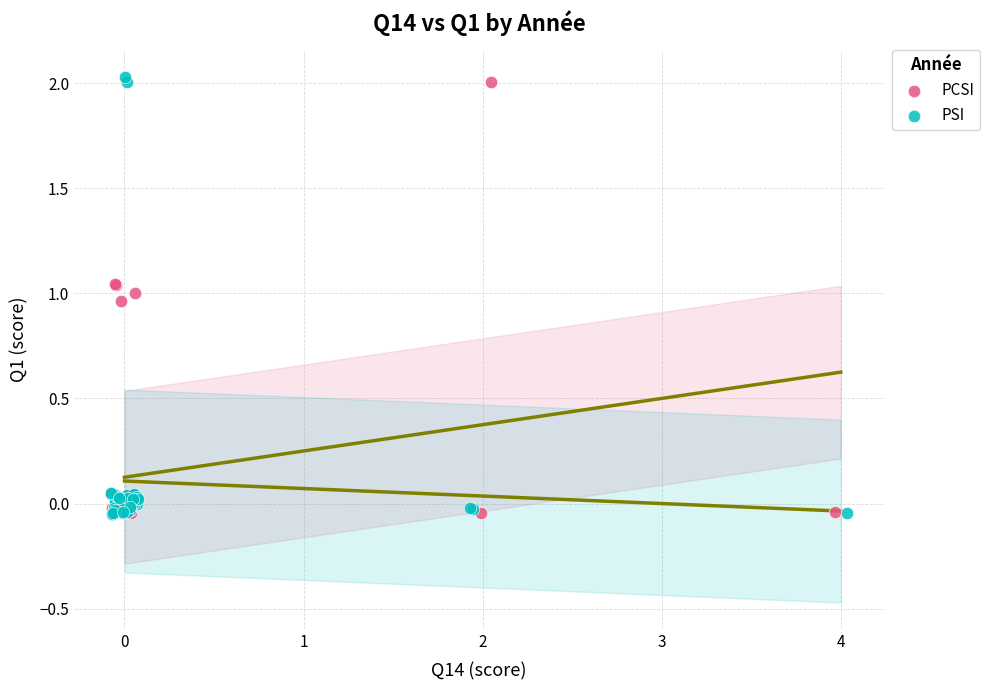

Which series contains the highest Y value?

PSI